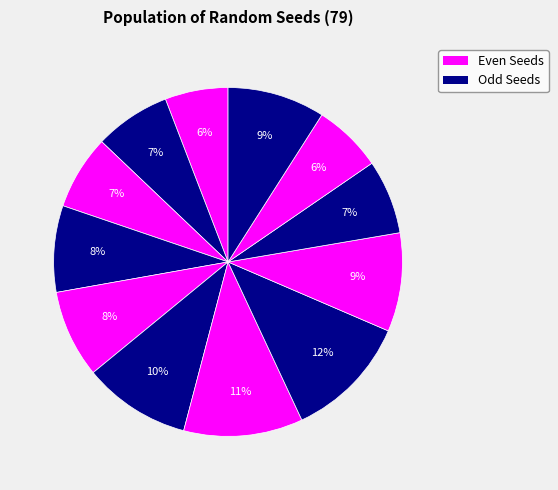

How many segments does this pie chart have?

12